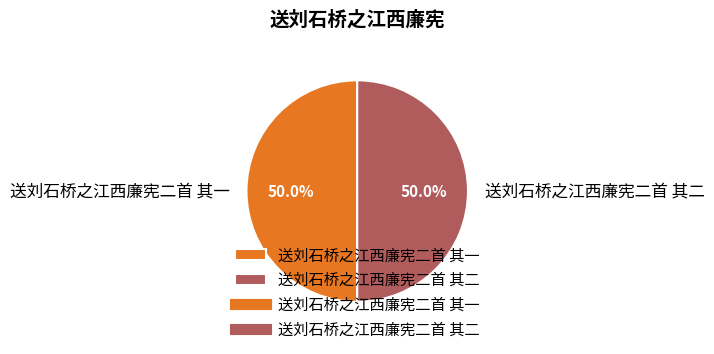

How many slices are in this pie chart?

2